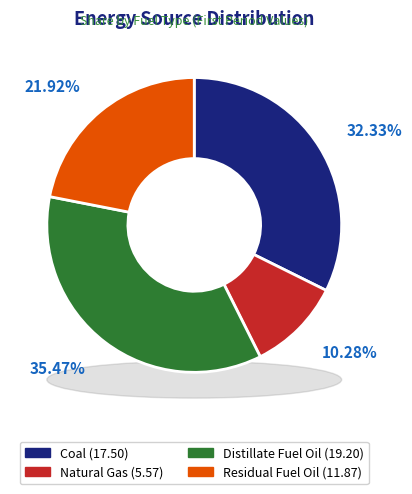

How many segments does this pie chart have?

4